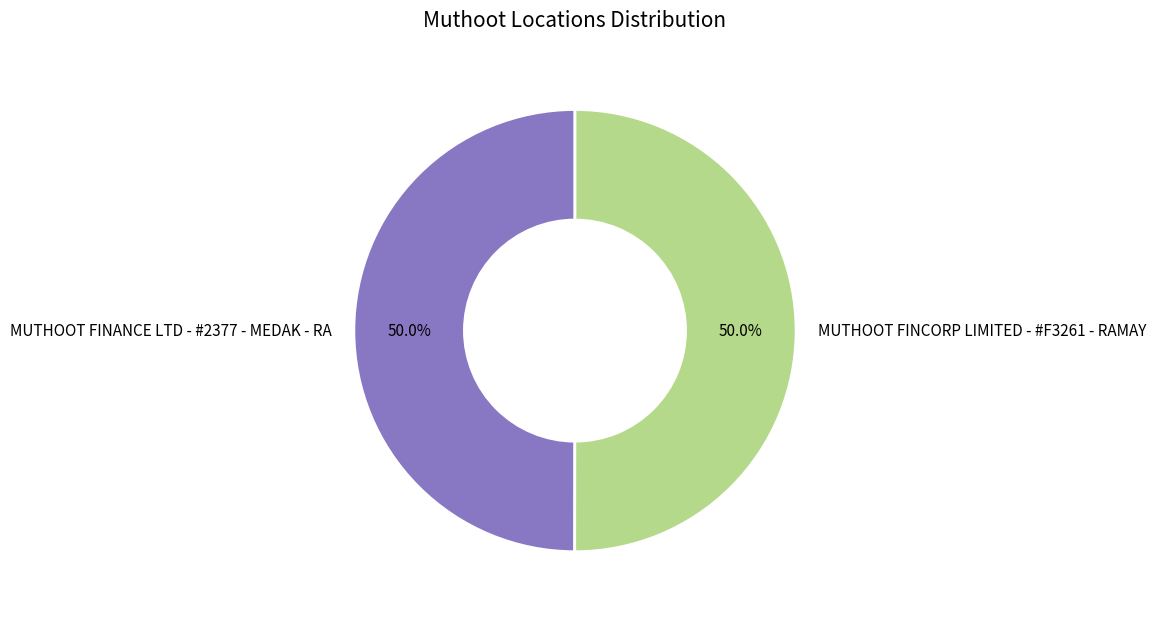

How much of the chart is everything except MUTHOOT FINANCE LTD - #2377 - MEDAK - RA?

50.0%